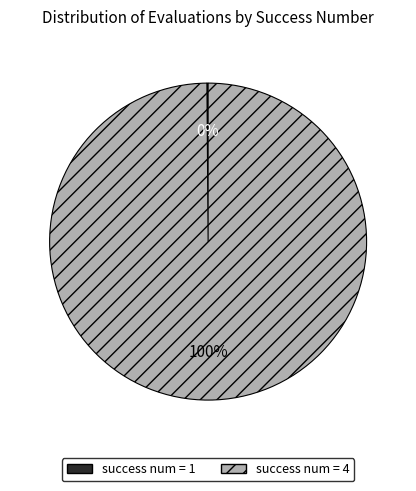

True or false: success num = 4 accounts for 100% of the total.

True